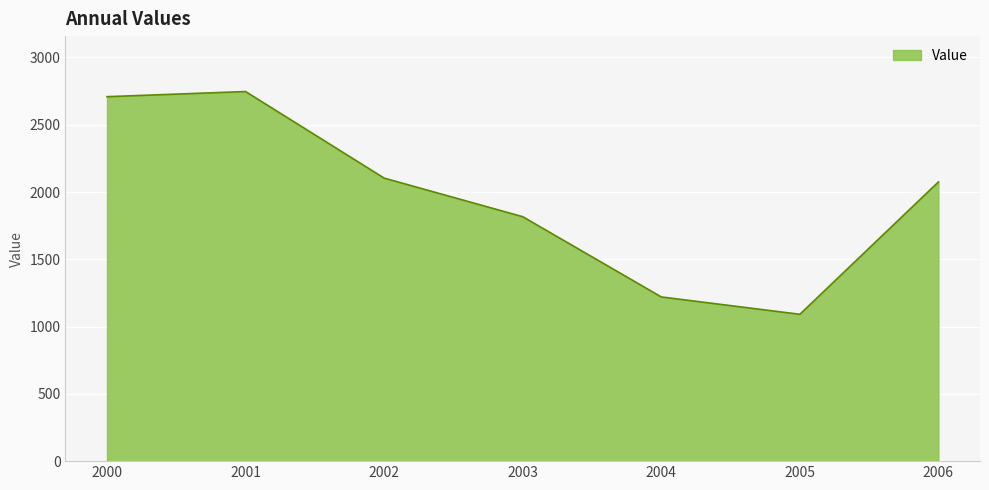

True or false: the data shows 1091.2 at 2005.

True